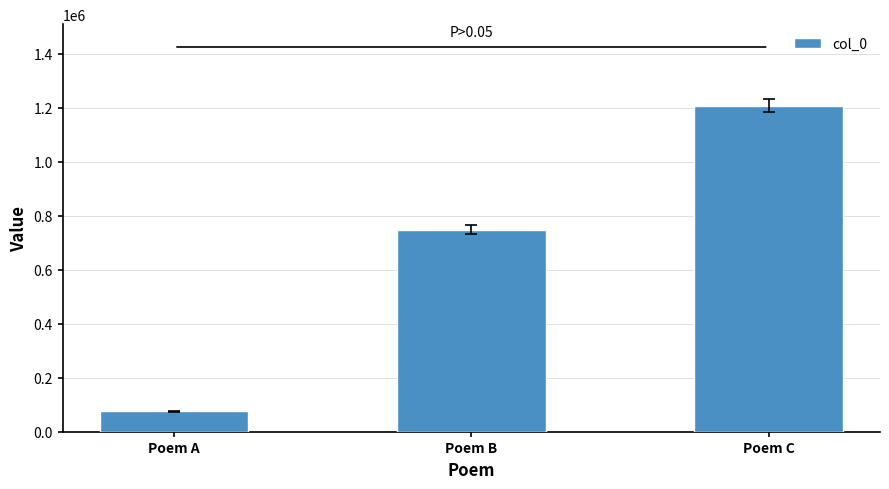

How many bars are there in total?

3